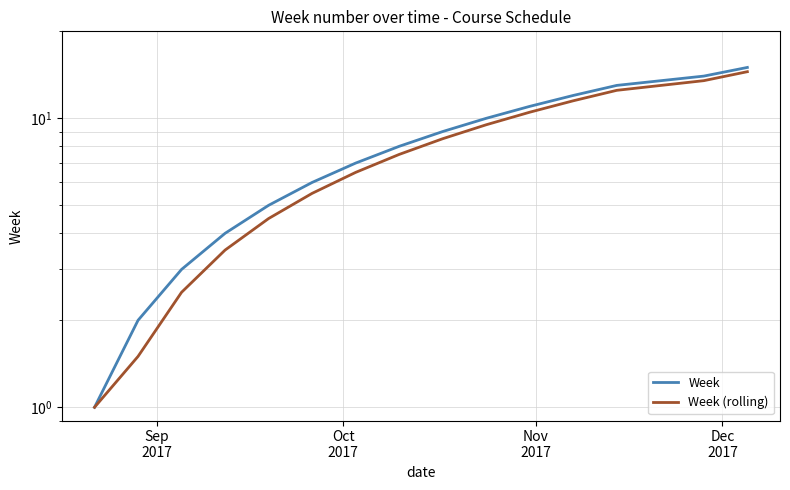

Rank the series by their average value, from lowest to highest.

Week (rolling), Week